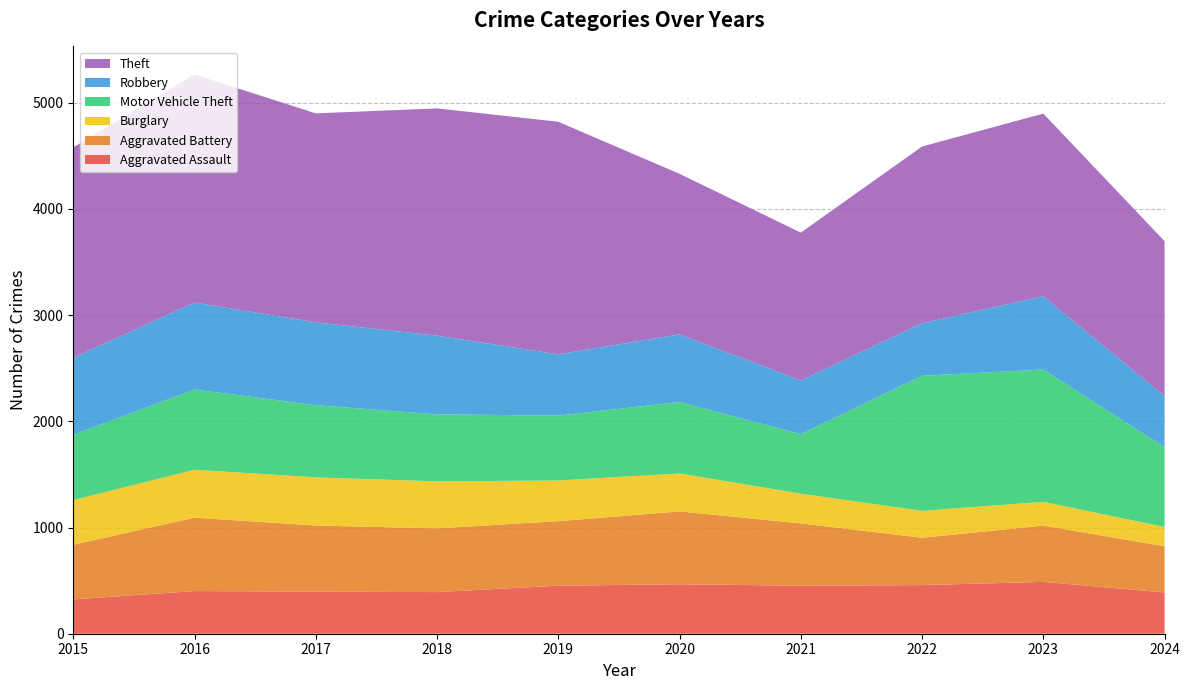

Reading right to left, transcribe all the data shown in this chart.

Aggravated Assault: 389	488	458	452	466	452	392	396	402	323
Aggravated Battery: 435	530	446	587	686	608	600	623	691	515
Burglary: 181	224	253	280	357	383	443	453	451	421
Motor Vehicle Theft: 752	1246	1272	560	673	611	631	680	756	614
Robbery: 480	690	495	506	637	577	741	780	819	726
Theft: 1460	1720	1664	1392	1512	2190	2140	1968	2148	1981